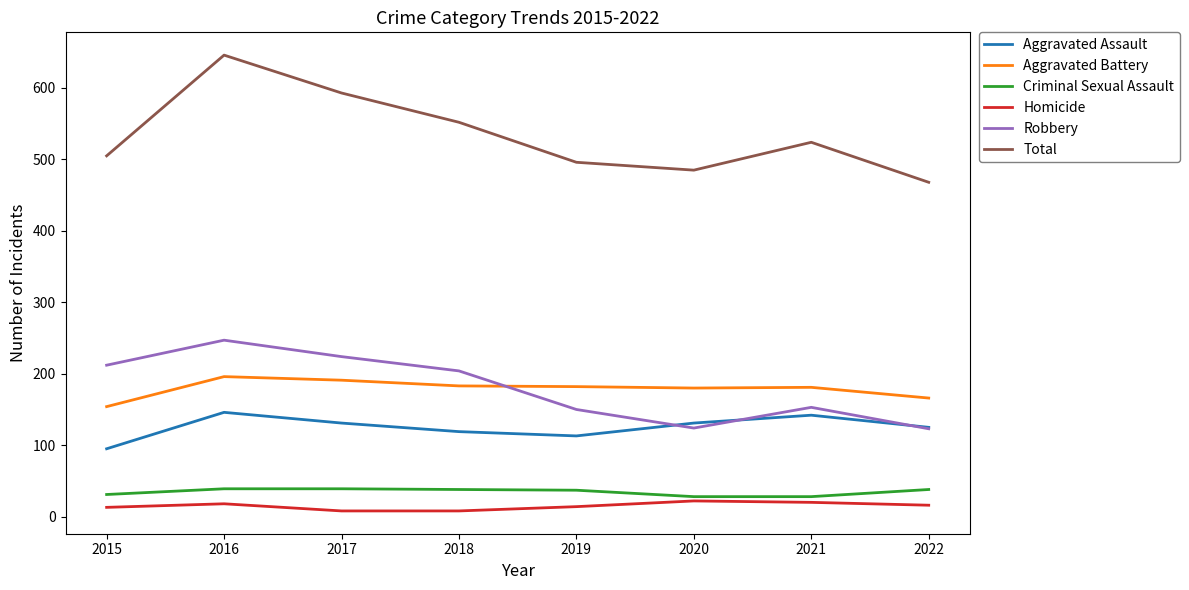

What is the greatest value displayed?

646